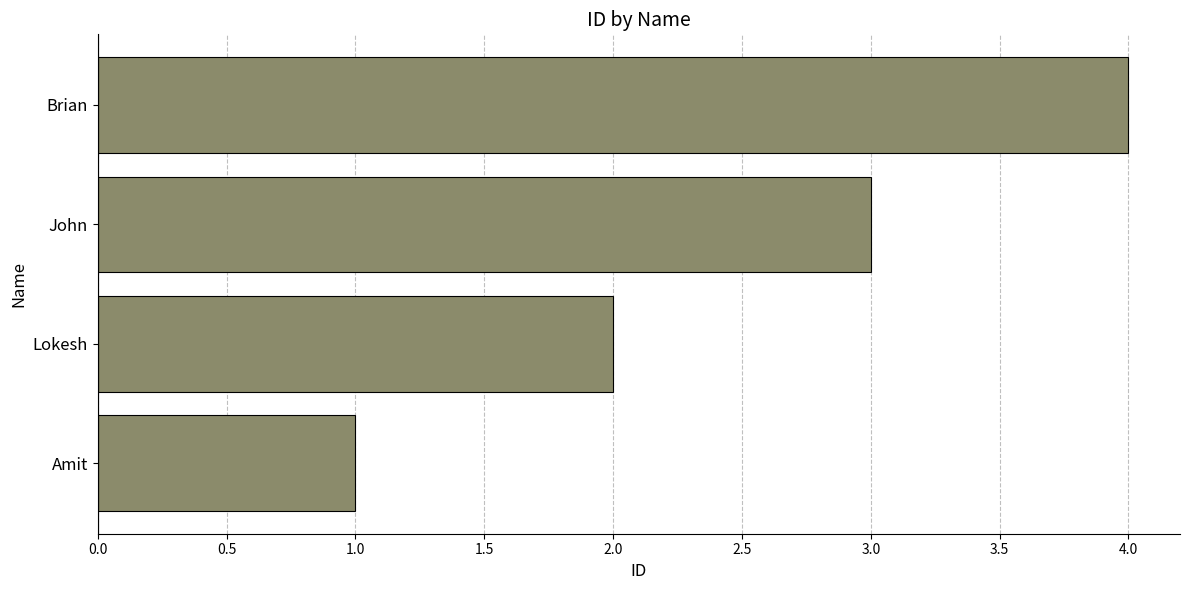

Which category has the highest value across all series?

Brian